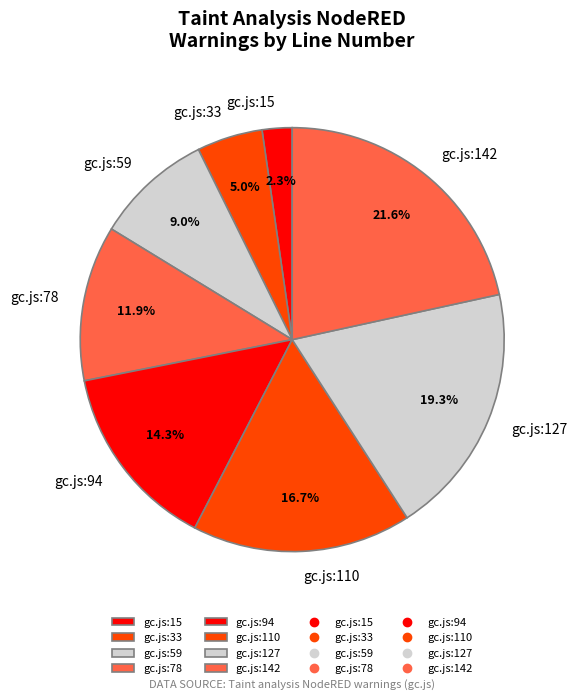

How much of the chart is everything except gc.js:142?

78.4%